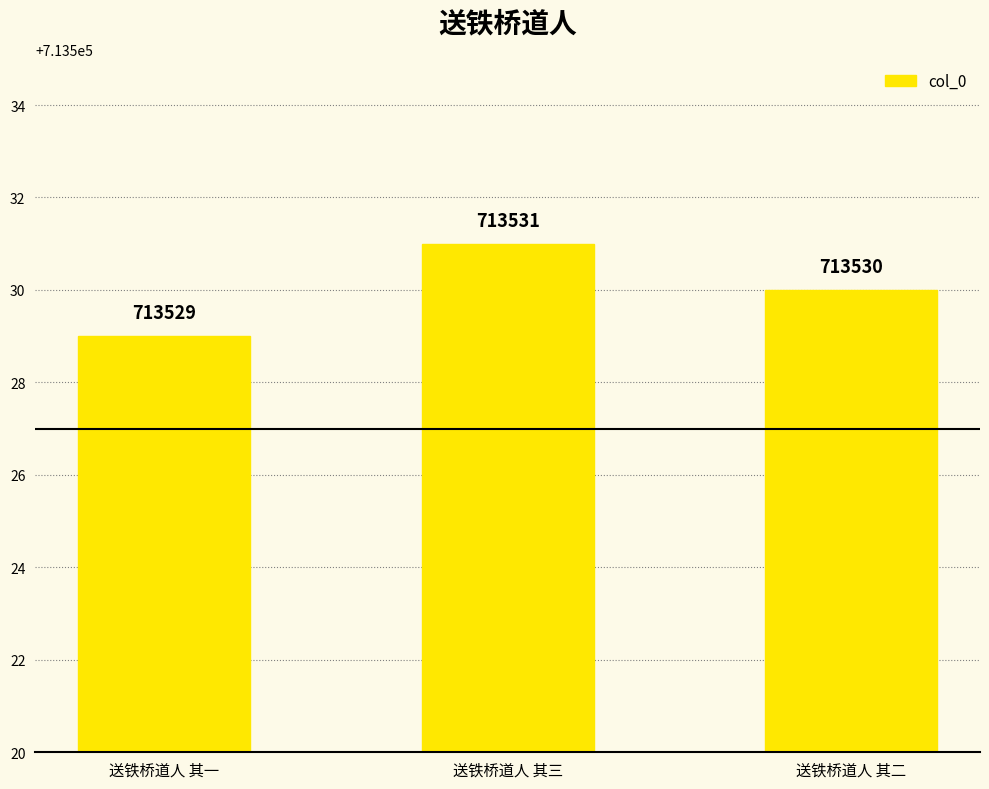

What is the average value?

713530